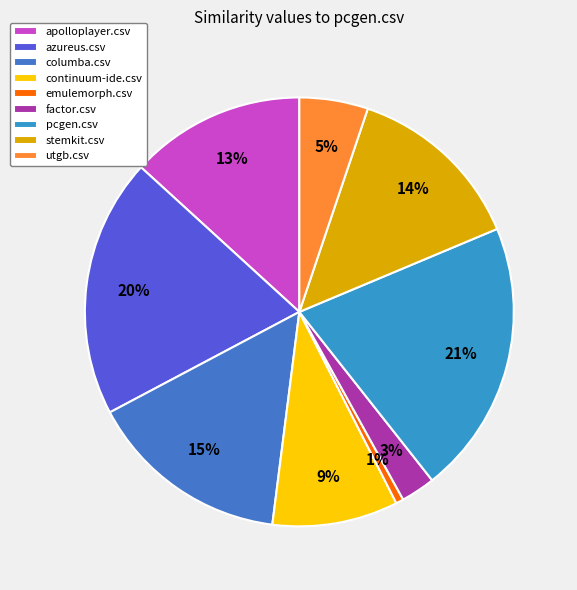

Is there any slice that represents more than half of the pie?

No